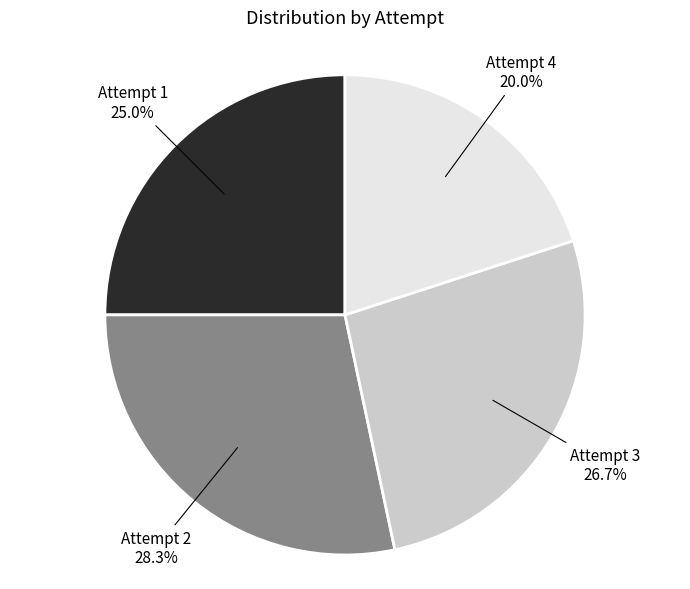

Rank the categories by value from lowest to highest.

Attempt 4, Attempt 1, Attempt 3, Attempt 2